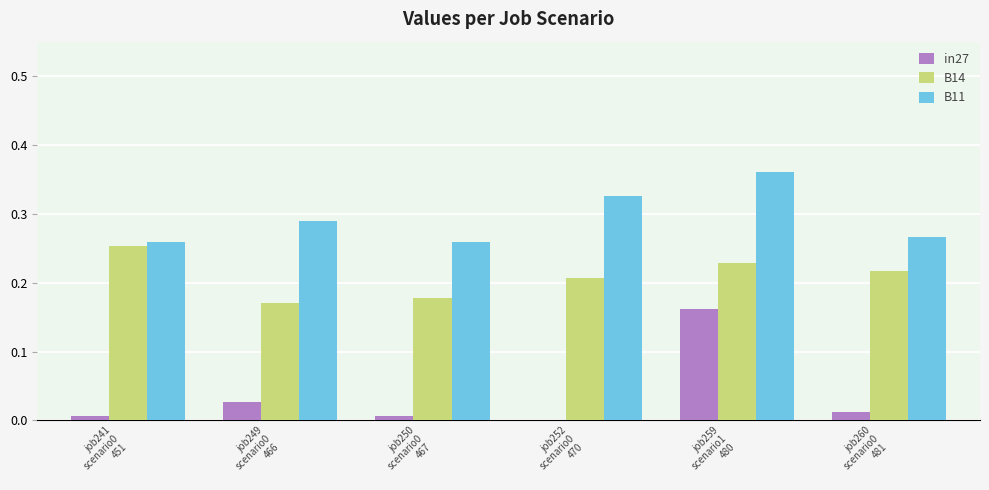

Which series has the largest total across all categories?

B11